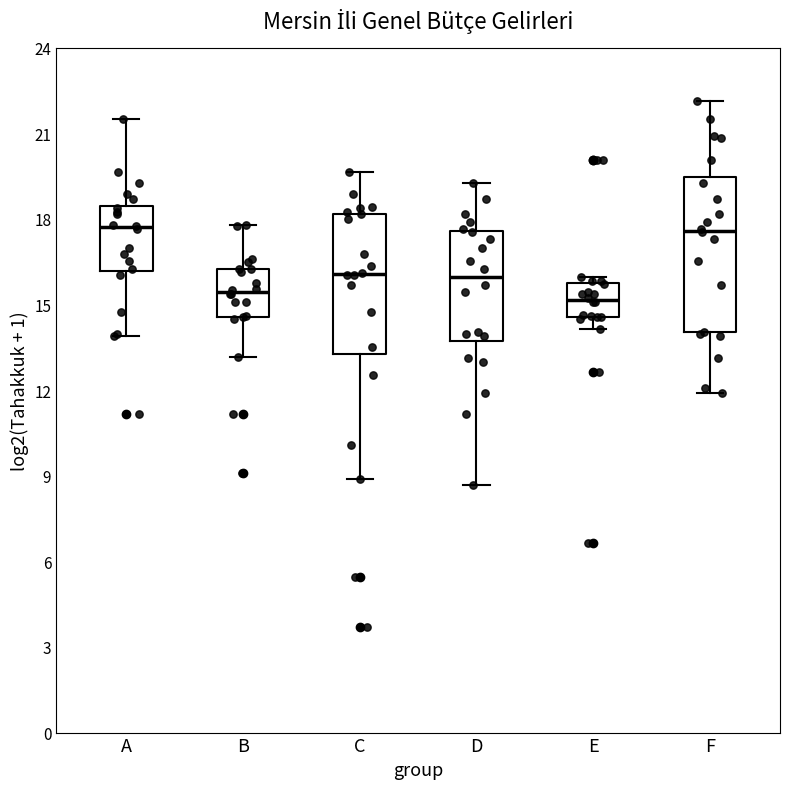

Reading left to right, read every box against the y-axis: the position of its median line, the range the box covers, and the ends of its whiskers. The values are not printed on the chart, so give them approximately, as read against the axis.

A: median 17.5, box 16.0 to 18.5, whiskers 14.0 to 21.5
B: median 15.5, box 14.5 to 16.5, whiskers 13.0 to 18.0
C: median 16.0, box 13.5 to 18.0, whiskers 9.0 to 19.5
D: median 16.0, box 13.5 to 17.5, whiskers 8.5 to 19.5
E: median 15.0, box 14.5 to 15.5, whiskers 14.0 to 16.0
F: median 17.5, box 14.0 to 19.5, whiskers 12.0 to 22.0